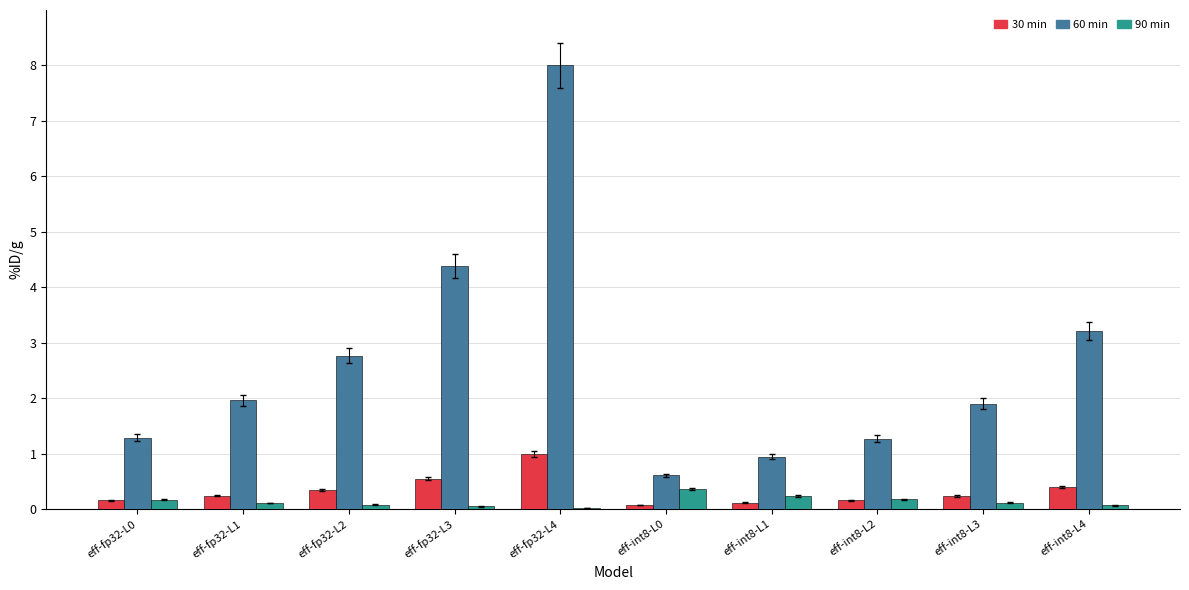

At which category is the sum across all series the highest?

eff-fp32-L4